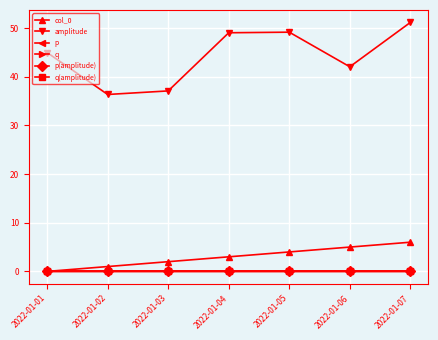

The value of col_0 at 2022-01-03 is 2.0. True or false?

True